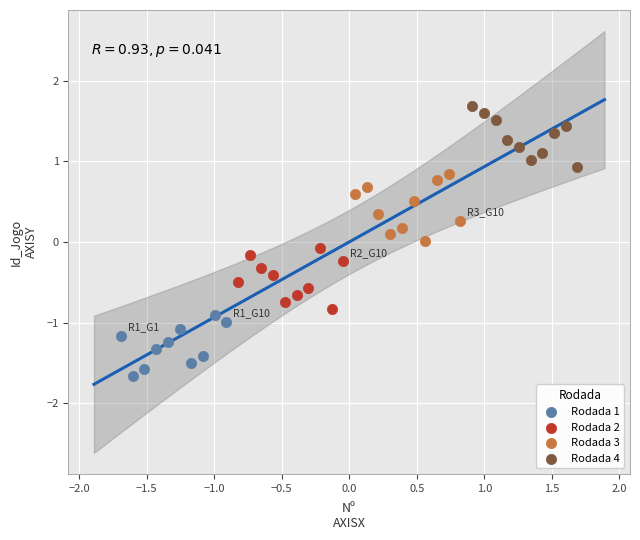

Which series contains the highest Y value?

Rodada 4